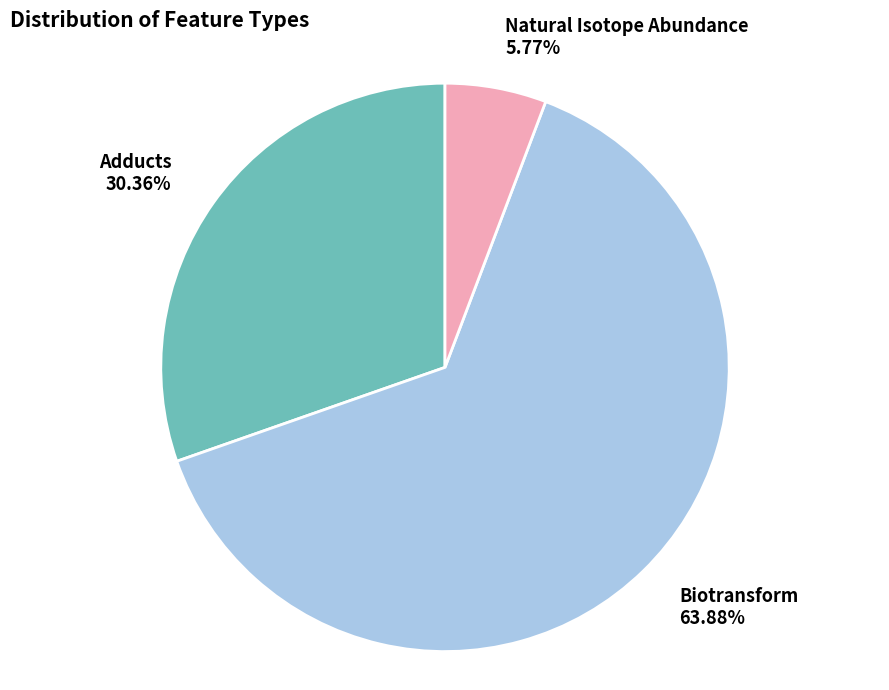

Which slice is the largest?

Biotransform